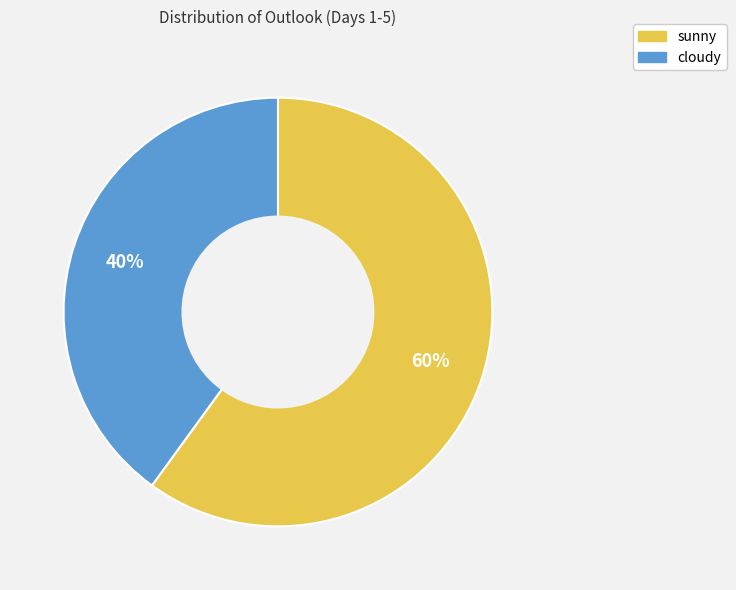

What is the ratio of the value at sunny to the value at cloudy?

1.5